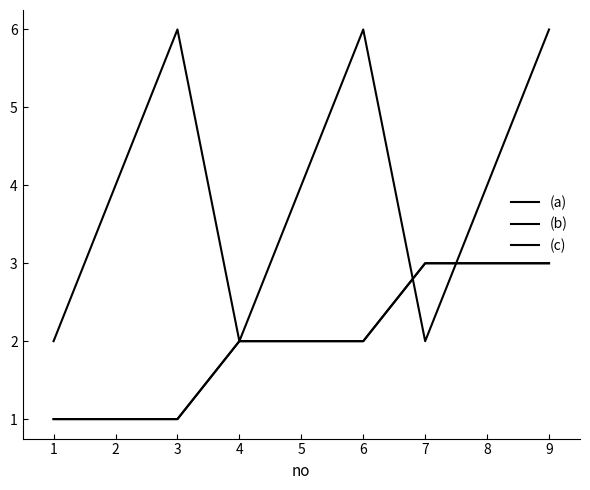

Does the chart have visible grid lines?

No